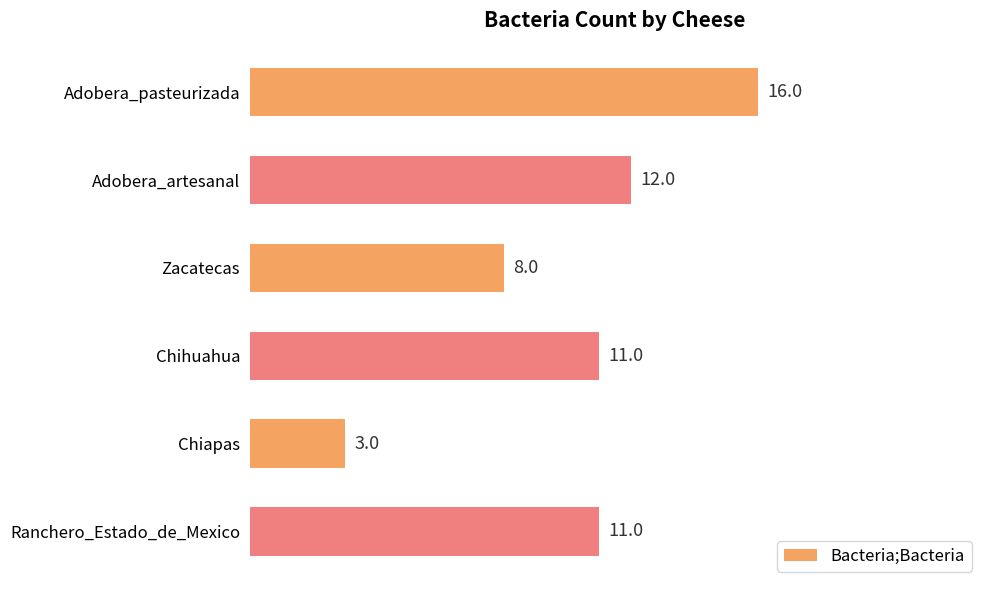

How many series are shown in this chart?

1